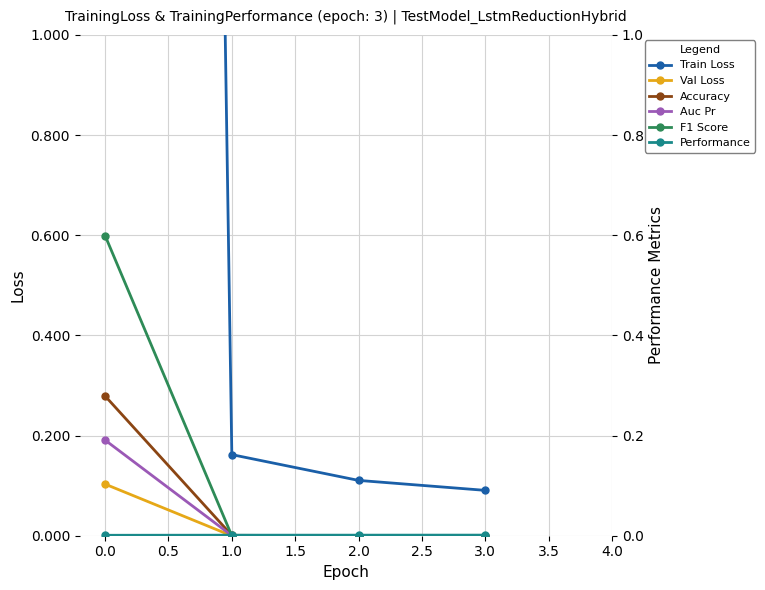

Between 0.5 and −0.5, which is larger?

−0.5